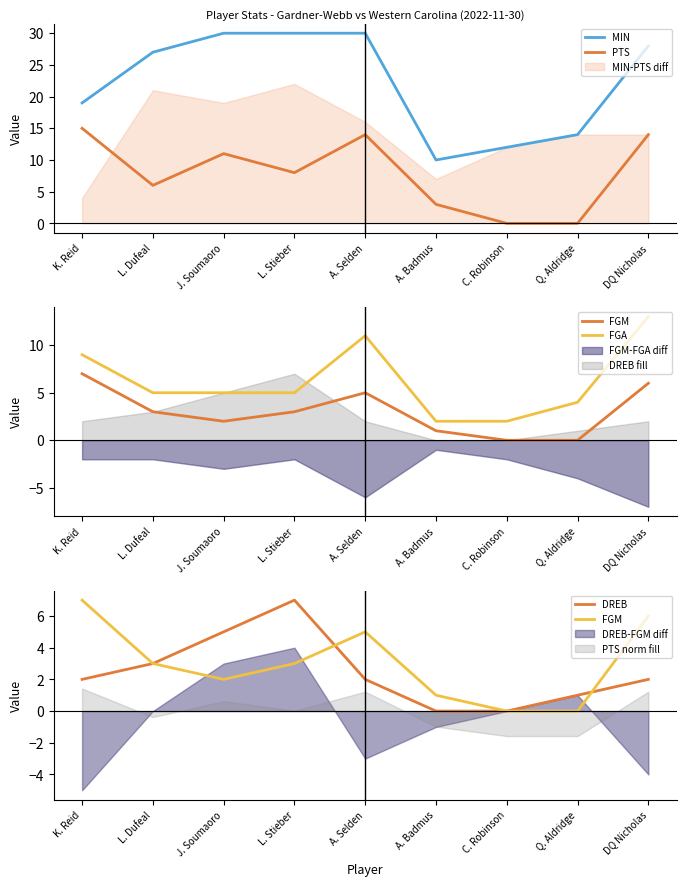

How many positive values does the FGM series have?

7